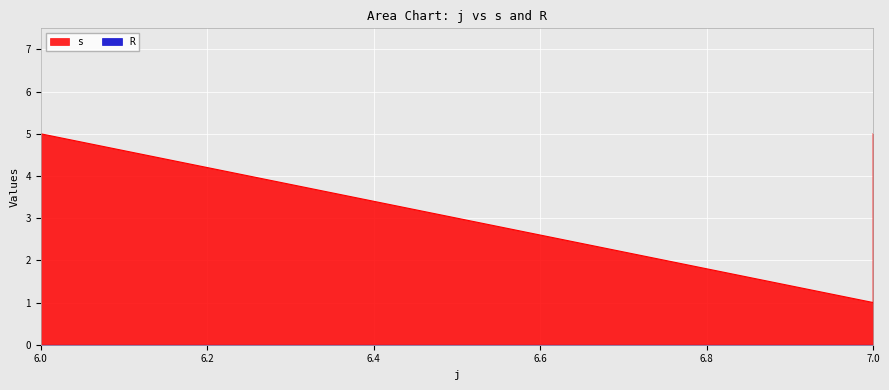

Does the chart display data point markers on the line(s)?

No